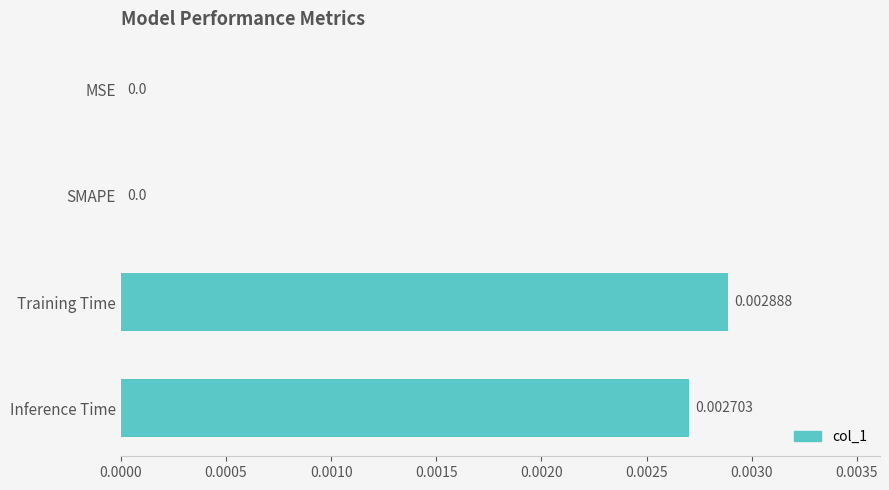

Does the chart contain stacked bars?

No